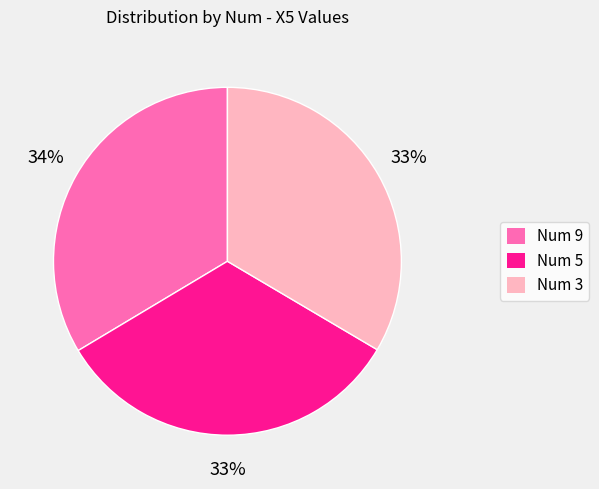

Does any single category account for the majority?

No